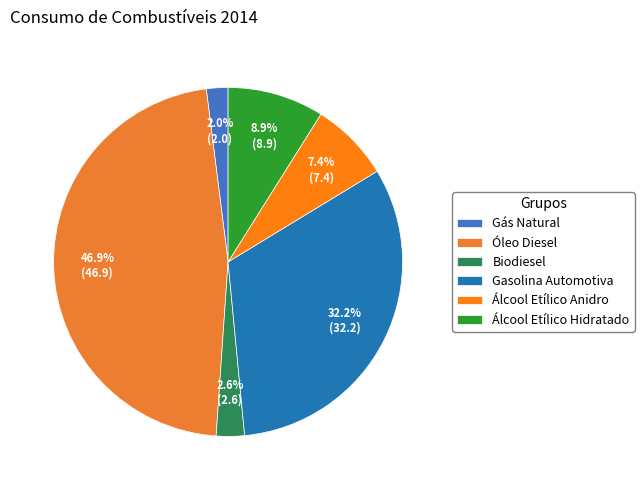

Between Biodiesel and Álcool Etílico Anidro, which is larger?

Álcool Etílico Anidro